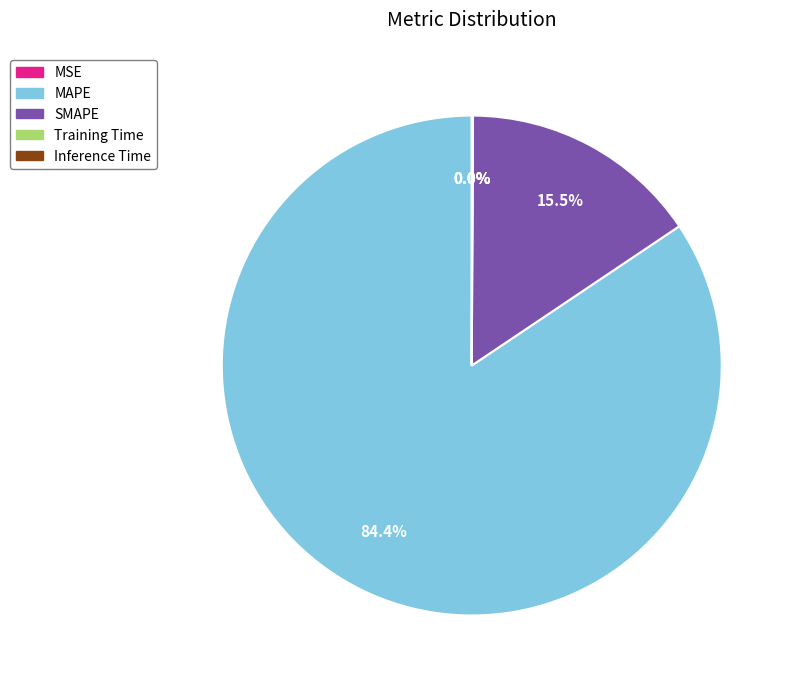

To the nearest percent, what is the average slice percentage?

20%